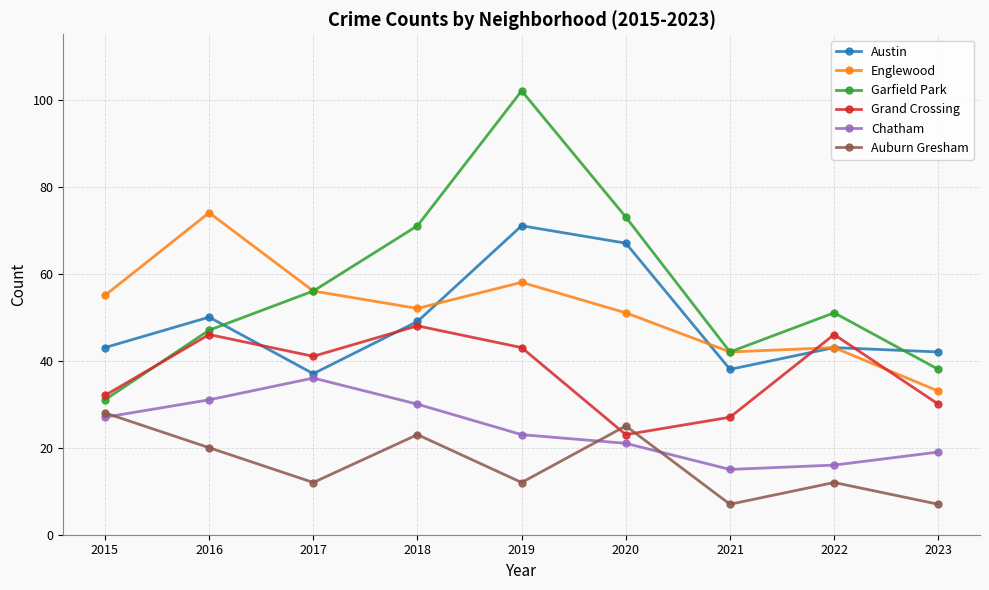

At which label does Grand Crossing reach its minimum?

2020